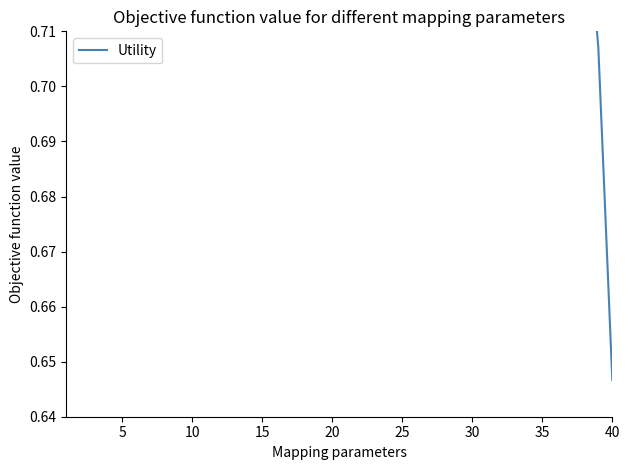

What is the minimum value shown in the chart?

0.6